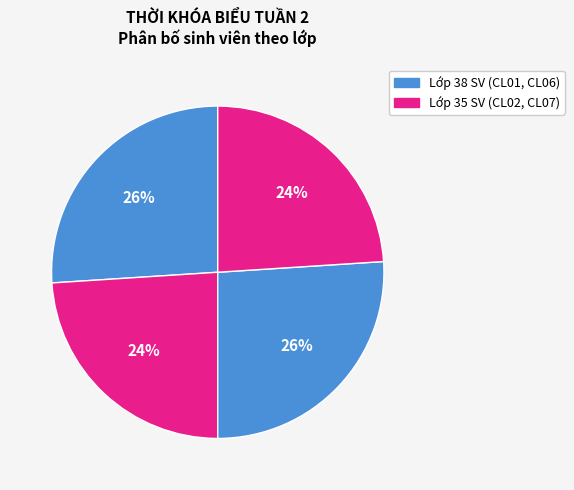

Count the number of slices in the pie.

4